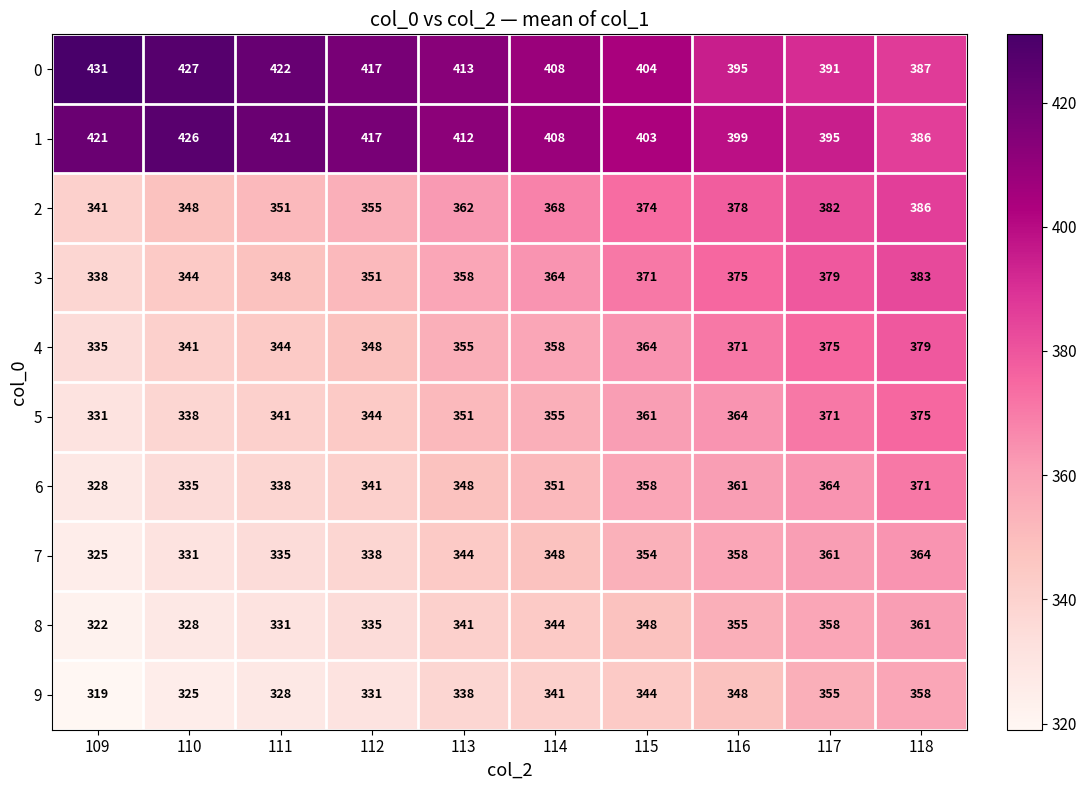

At which label is 2 closest to 363?

113